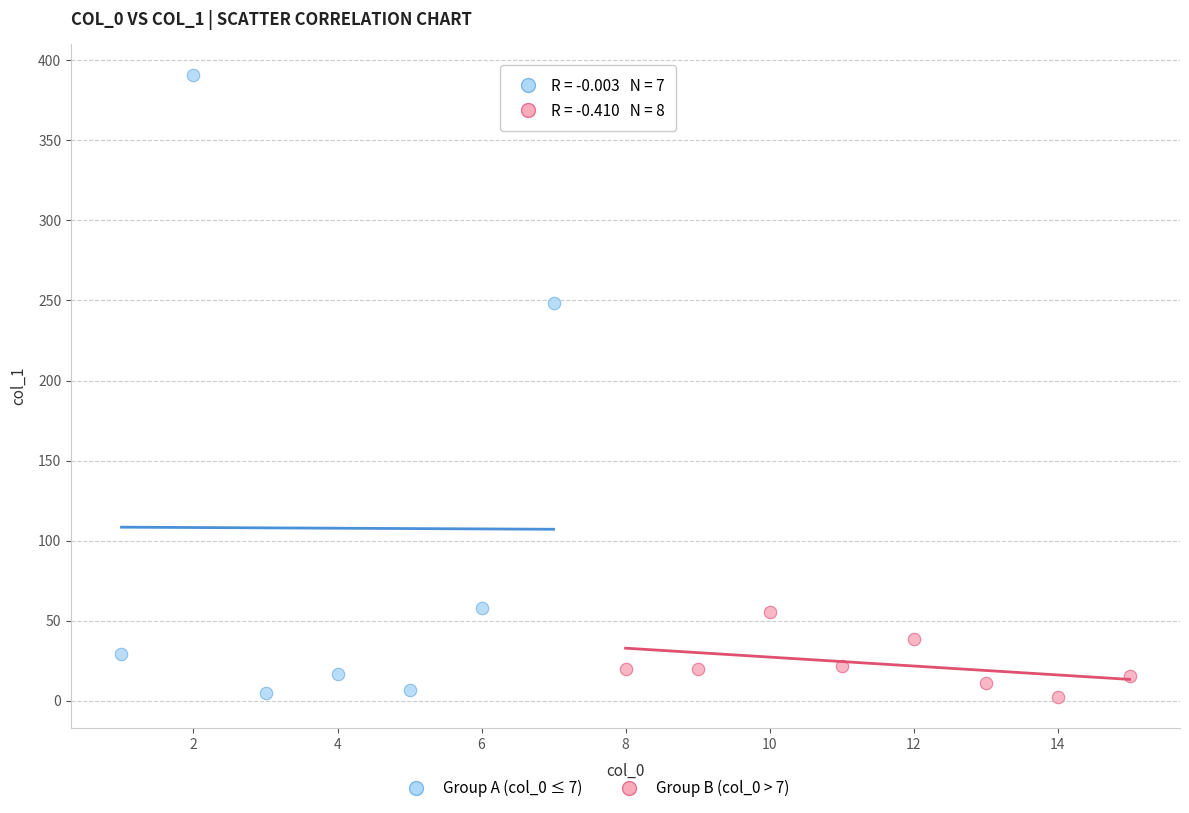

Which series contains the highest Y value?

Group A (col_0 ≤ 7)